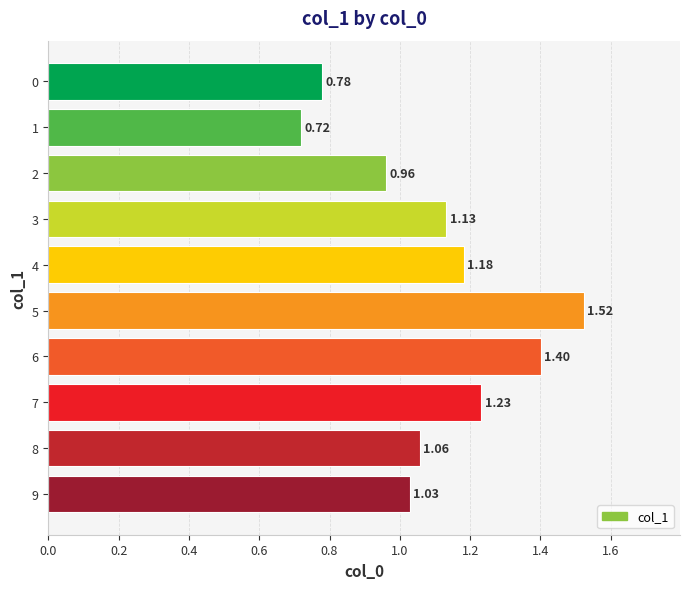

Where is the data nearest to the value 1?

9